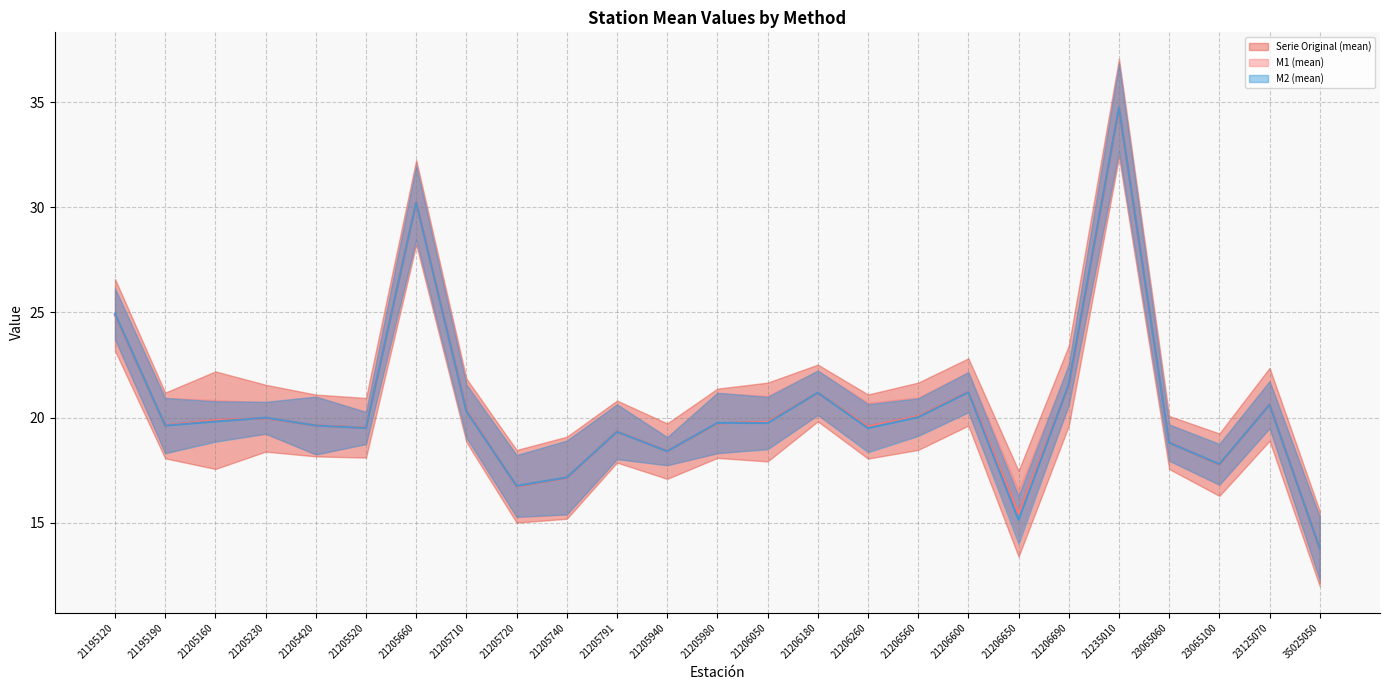

True or false: M1 (mean) has more than 2 points higher than both neighbors.

True